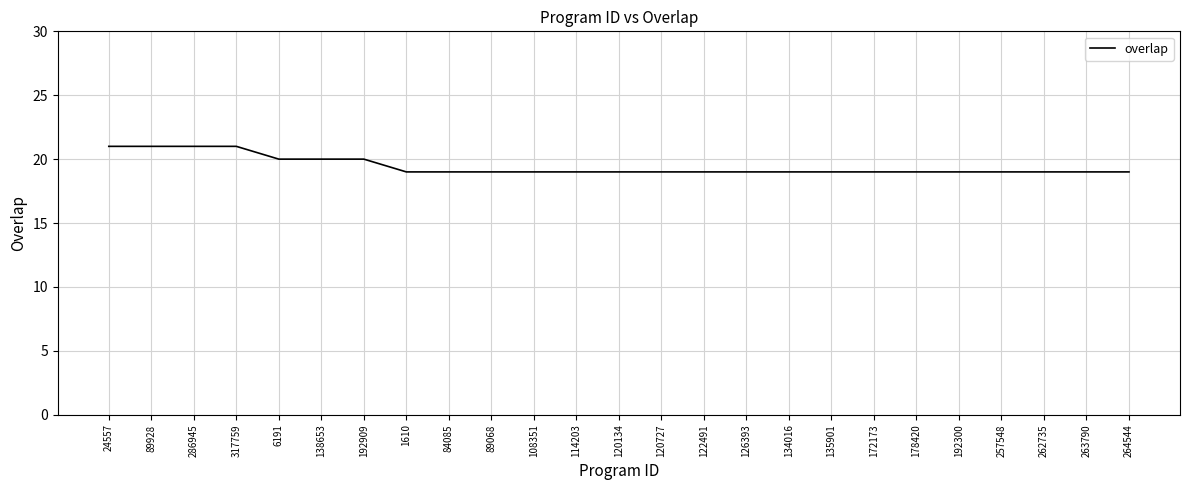

What is the greatest value displayed?

21